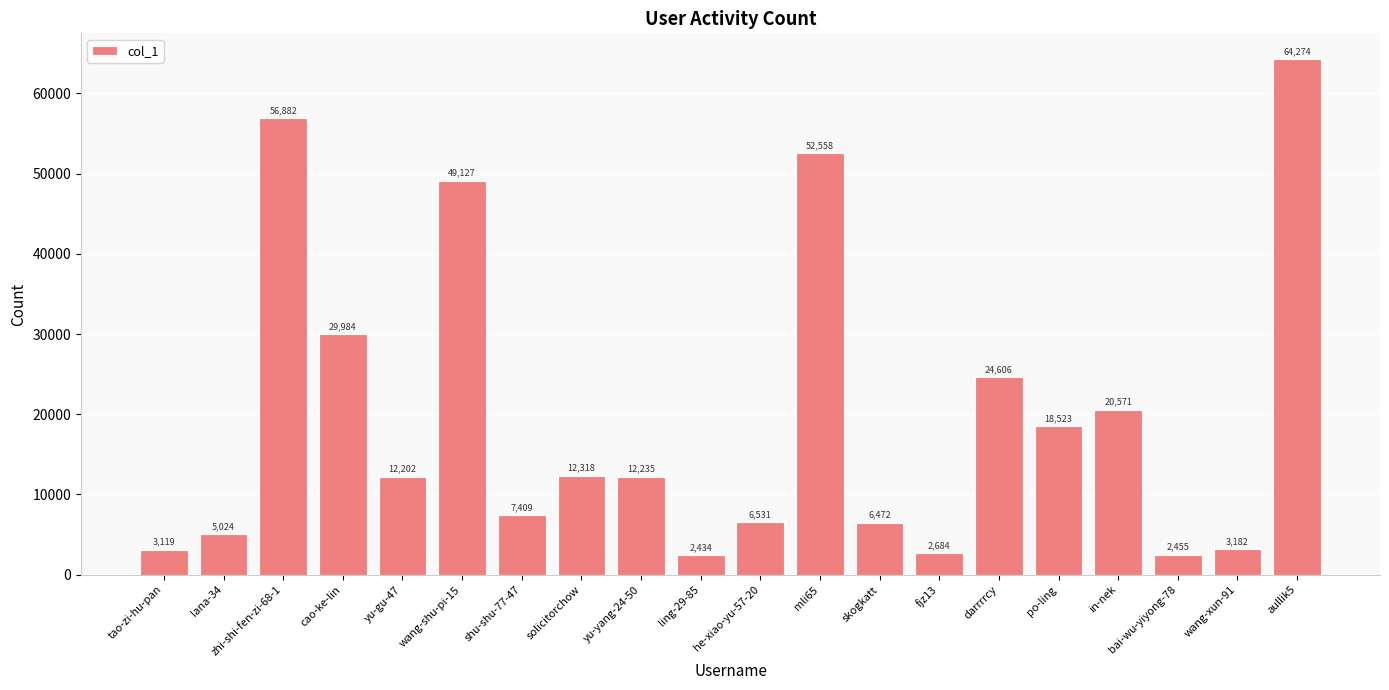

What position from the right is po-ling?

5